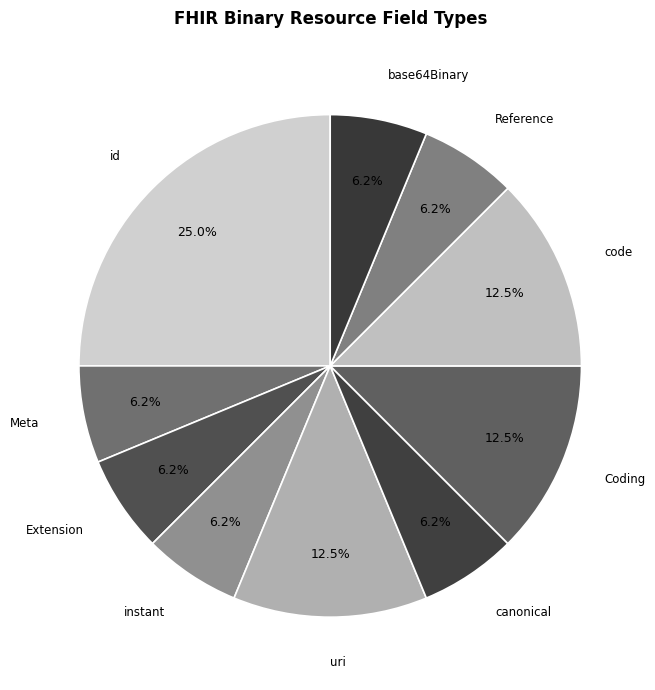

Is there any slice that represents more than half of the pie?

No